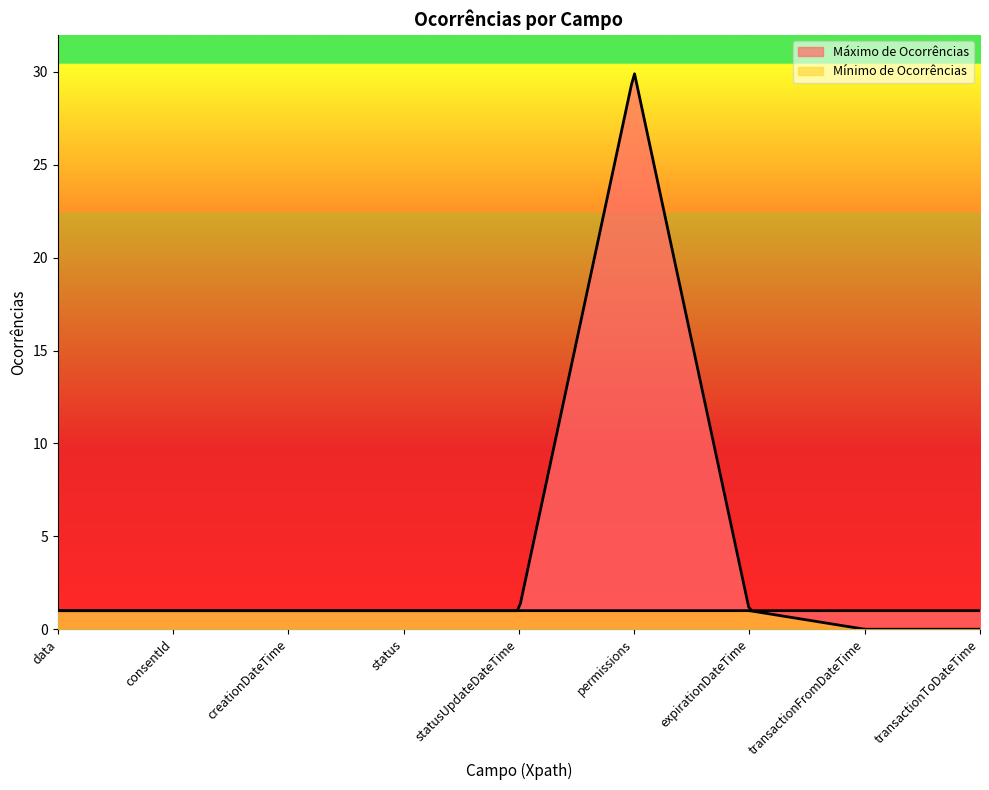

What is the total value across all series at transactionToDateTime?

1.0